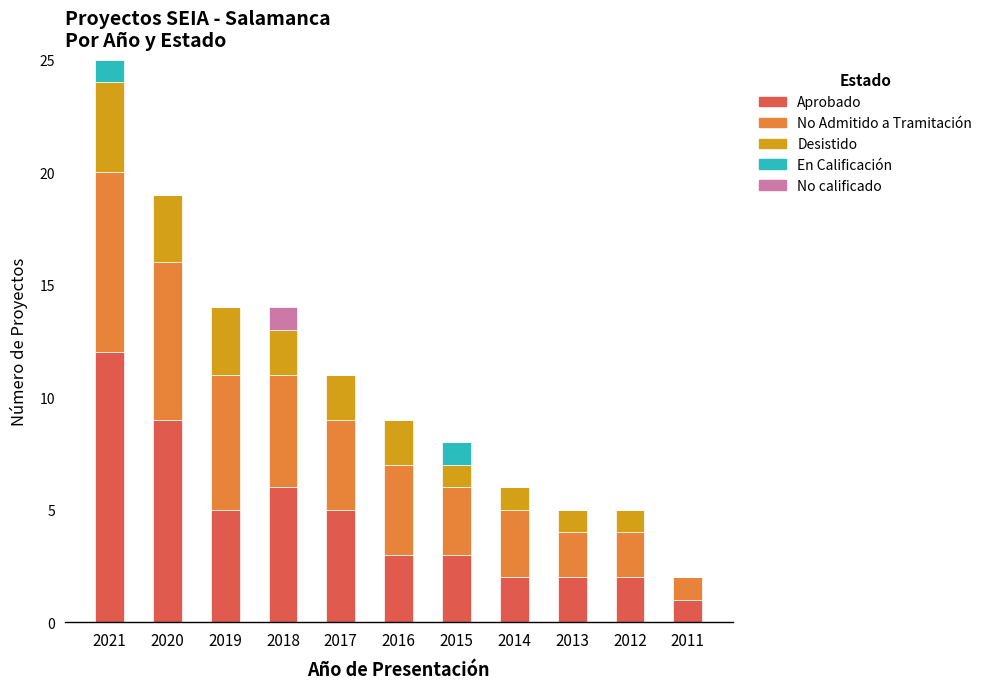

Is it true that Aprobado equals 3 at 2013?

False